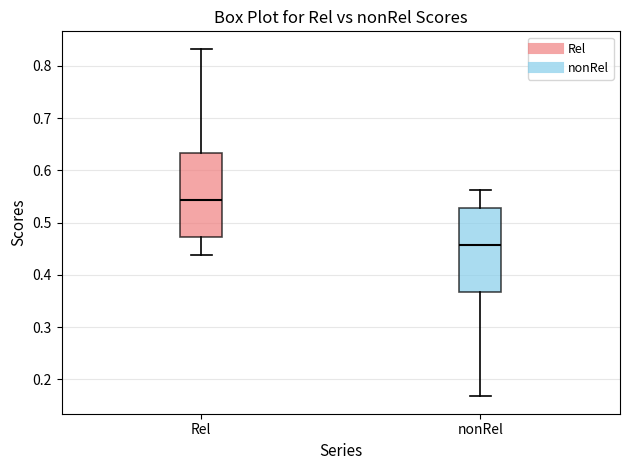

Where is the lower edge of the box for Rel on the y-axis? The values are not printed on the chart, so give them approximately, as read against the axis.

0.47